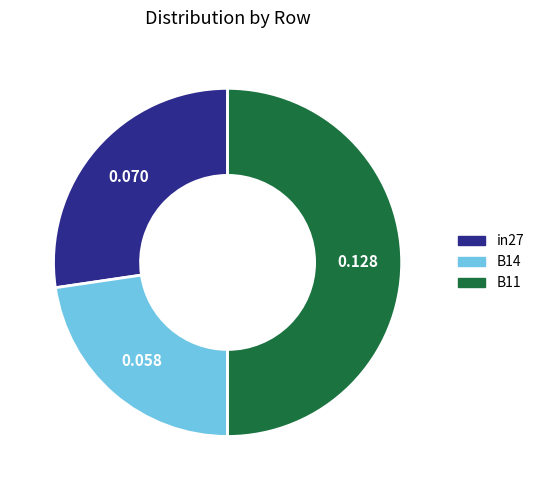

Does B14 account for over 50% of the chart?

No